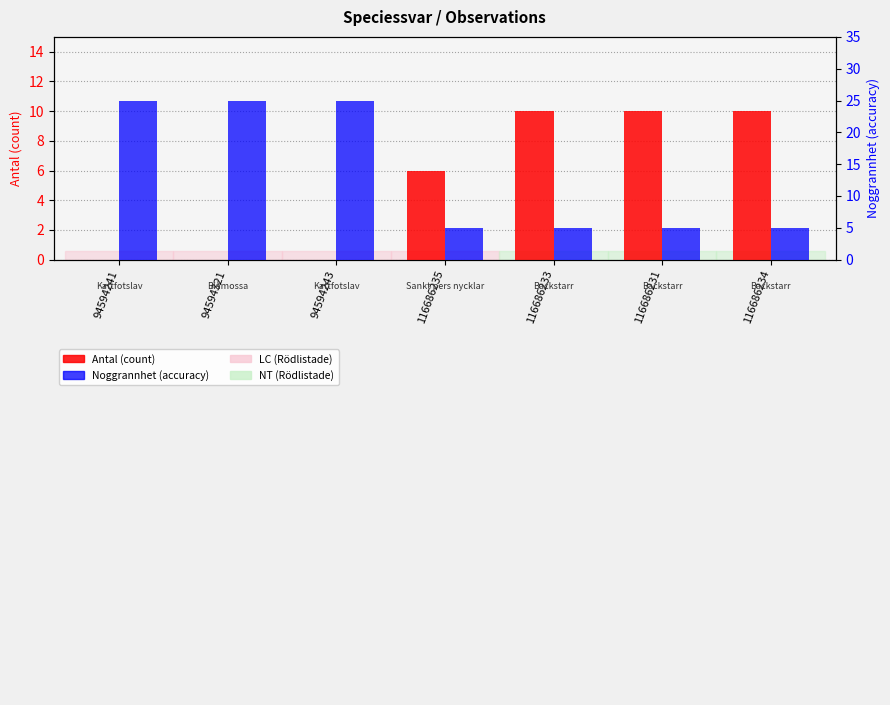

Reading left to right, transcribe all the data shown in this chart.

Antal (count): 0	0	0	6	10	10	10
Noggrannhet (accuracy): 25	25	25	5	5	5	5